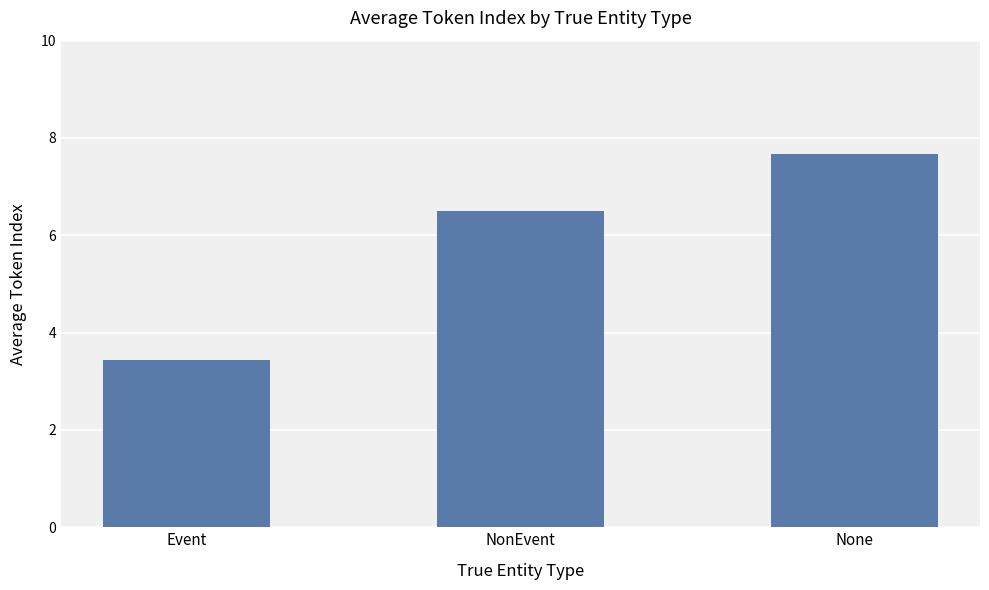

Which category has the highest value across all series?

None